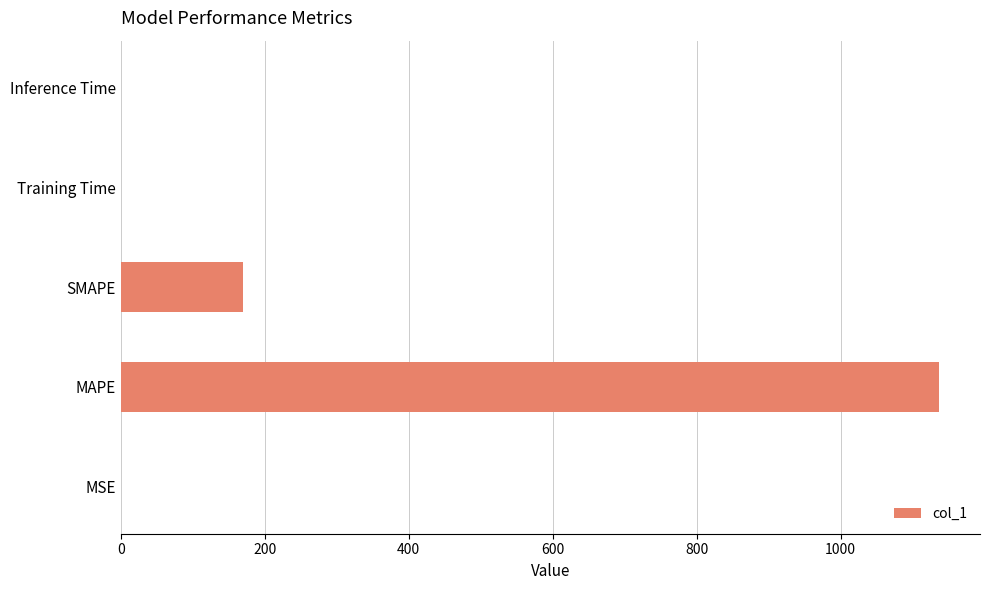

Which has a higher value, MSE or SMAPE?

SMAPE